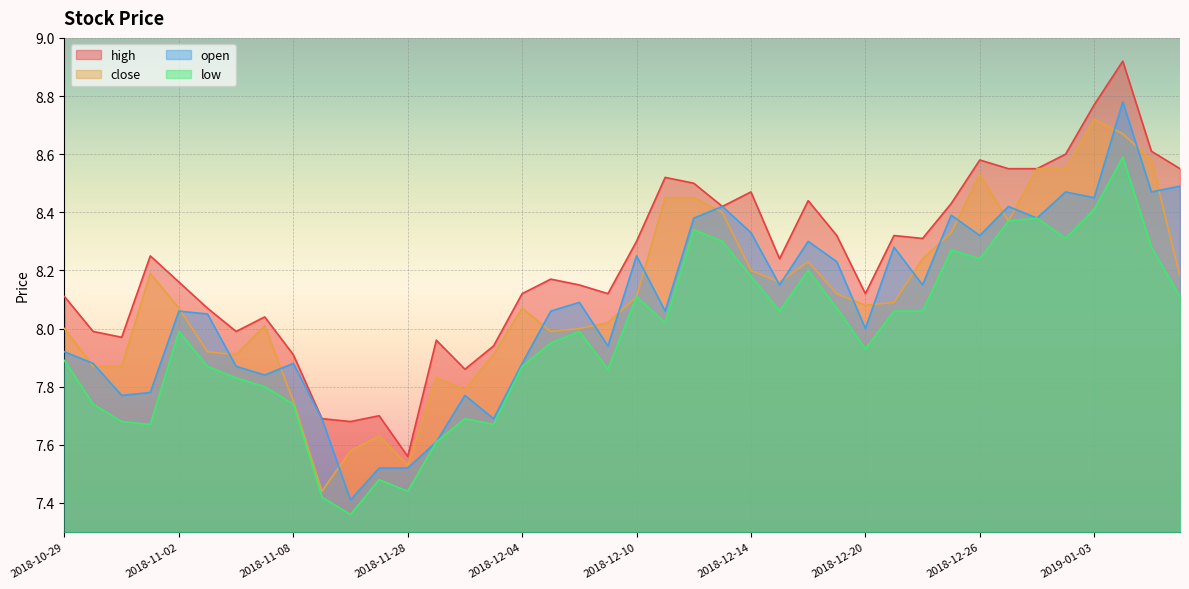

What is the maximum value shown in the chart?

8.9